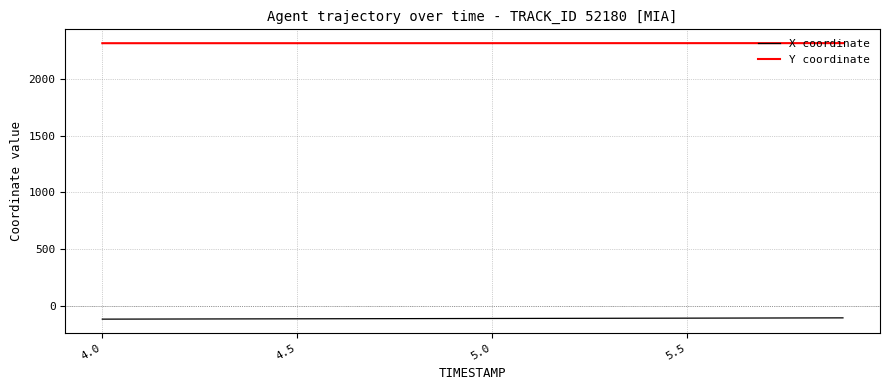

Rank the series by their maximum value, from highest to lowest.

Y coordinate, X coordinate